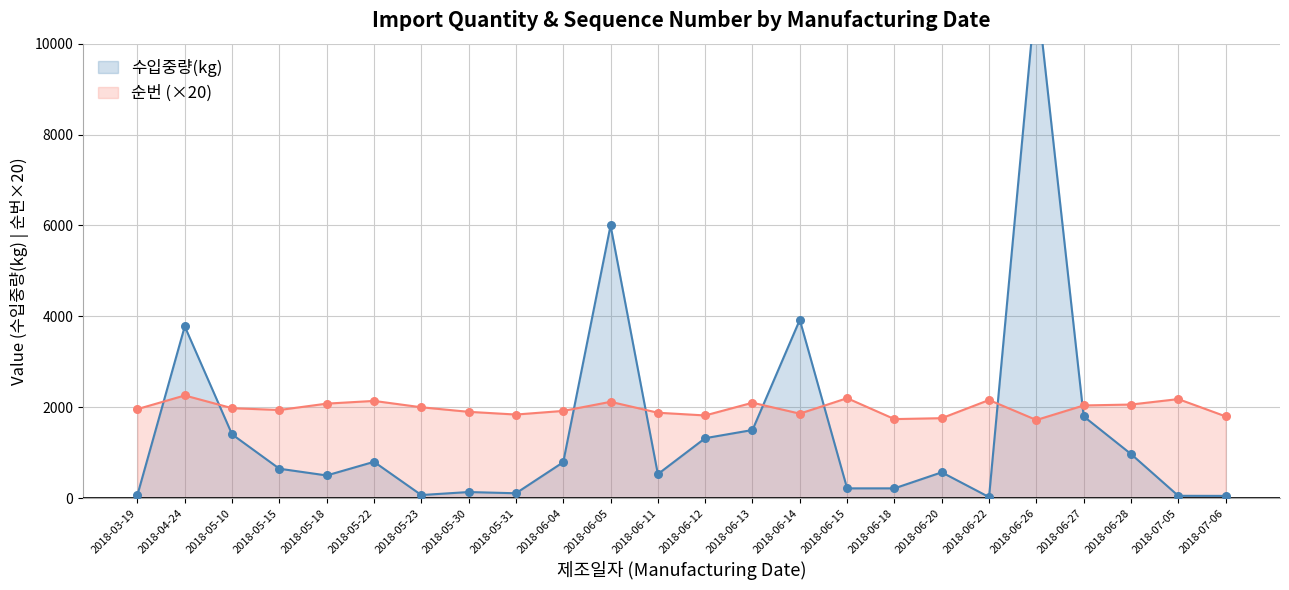

Which series reaches the minimum Y coordinate?

수입중량(kg)